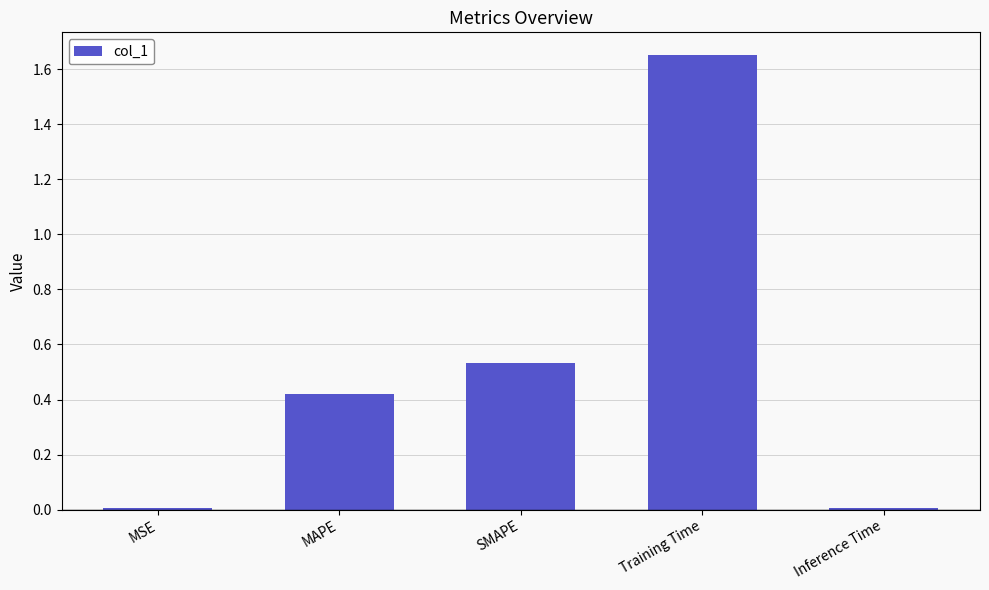

What is the label of the 3rd bar from the right?

SMAPE